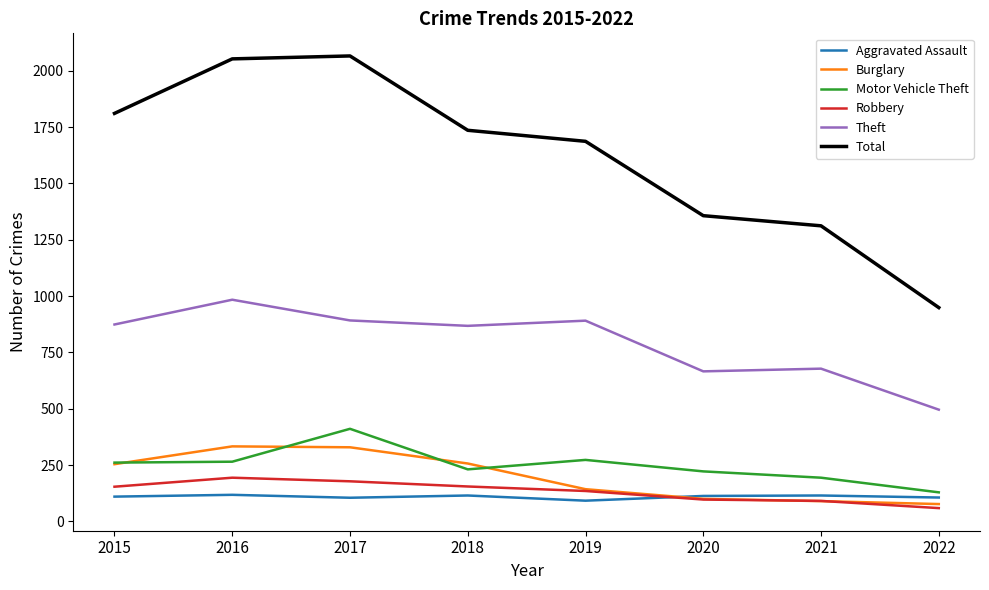

What is the difference between the maximum and second lowest values in the Theft series?

318